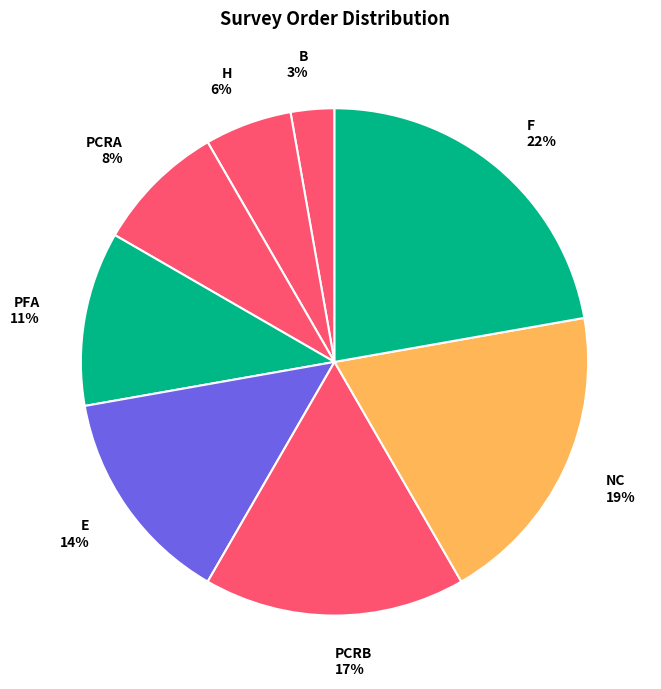

Approximately how many times larger is the value at H compared to E?

0.4